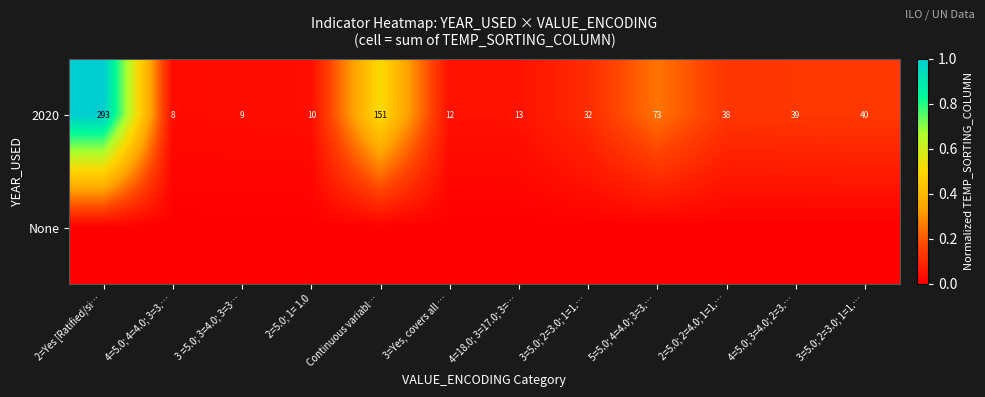

What is the spread (max minus min) of values at 4=5.0; 3=4.0; 2=3.…?

0.1